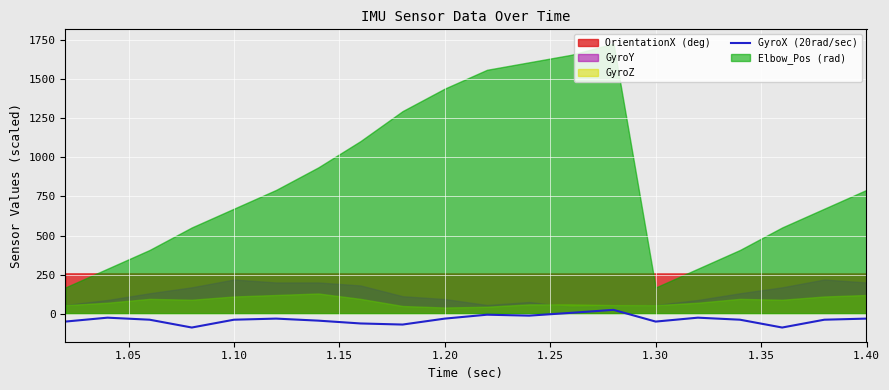

What is the minimum value for GyroX (20rad/sec)?

-88